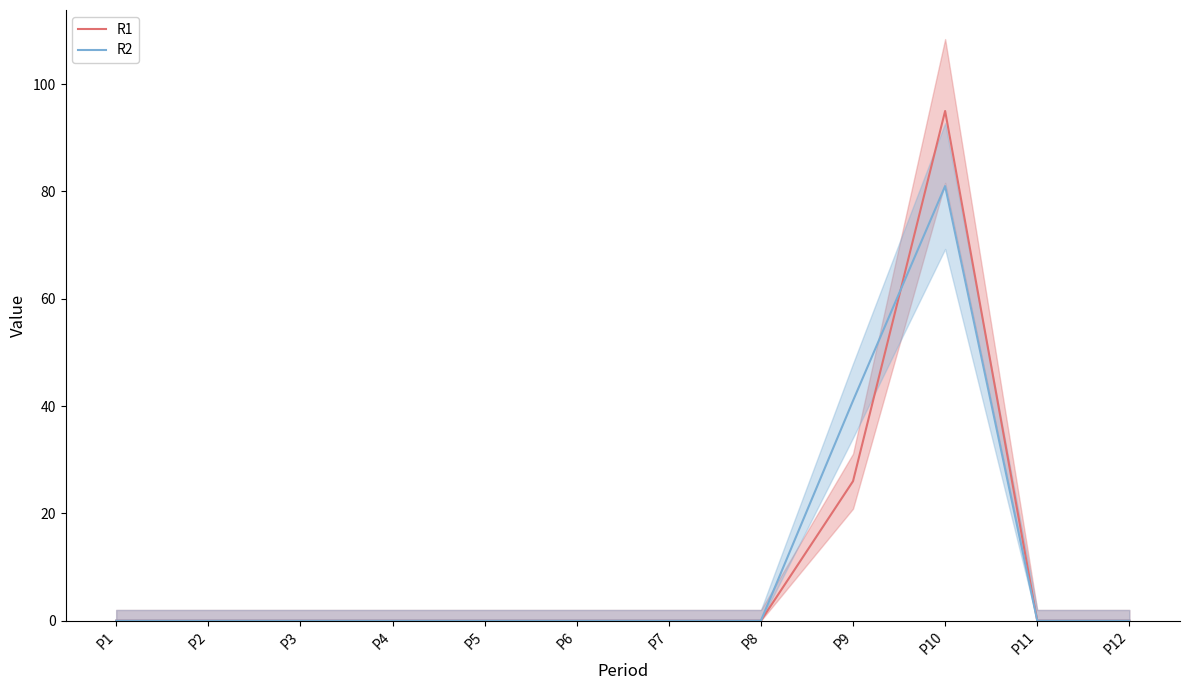

How many times do R1 and R2 cross each other?

1